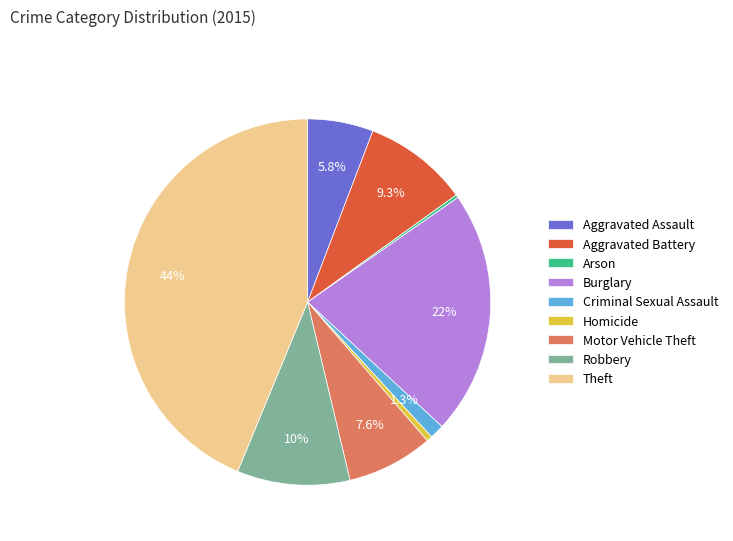

What percentage do Robbery and Burglary together represent?

31.5%